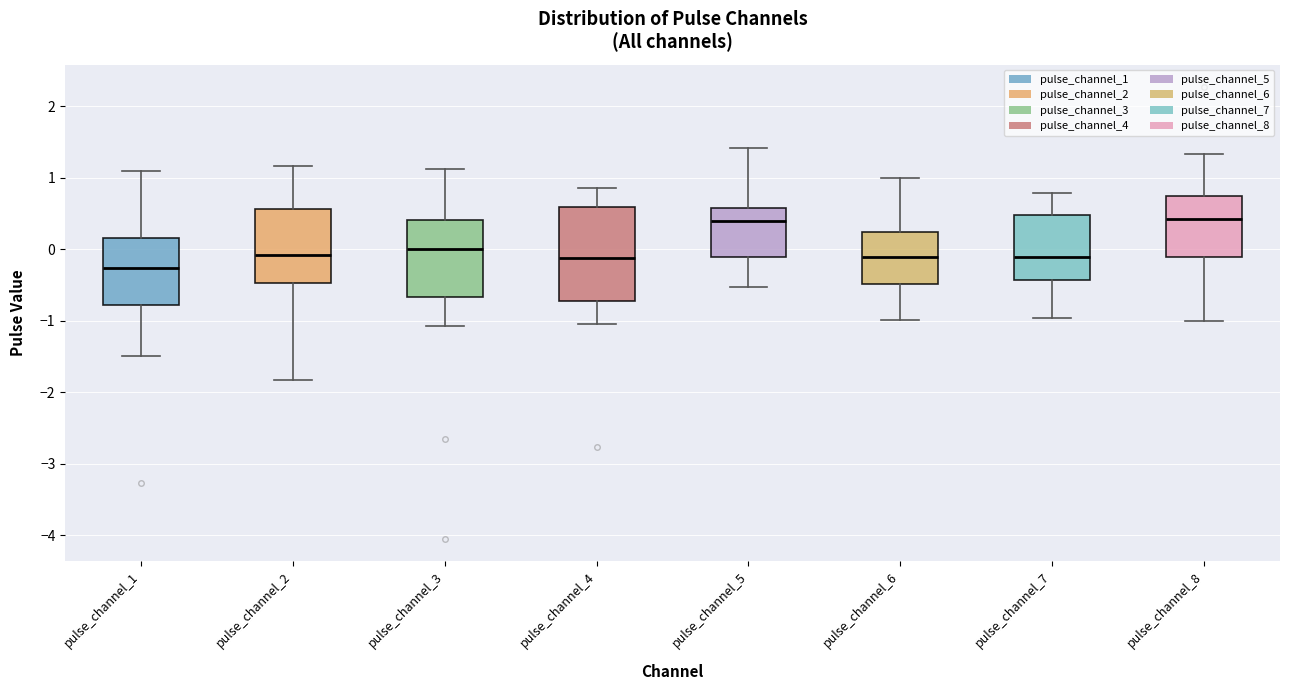

Which box has the lowest median line?

pulse_channel_1